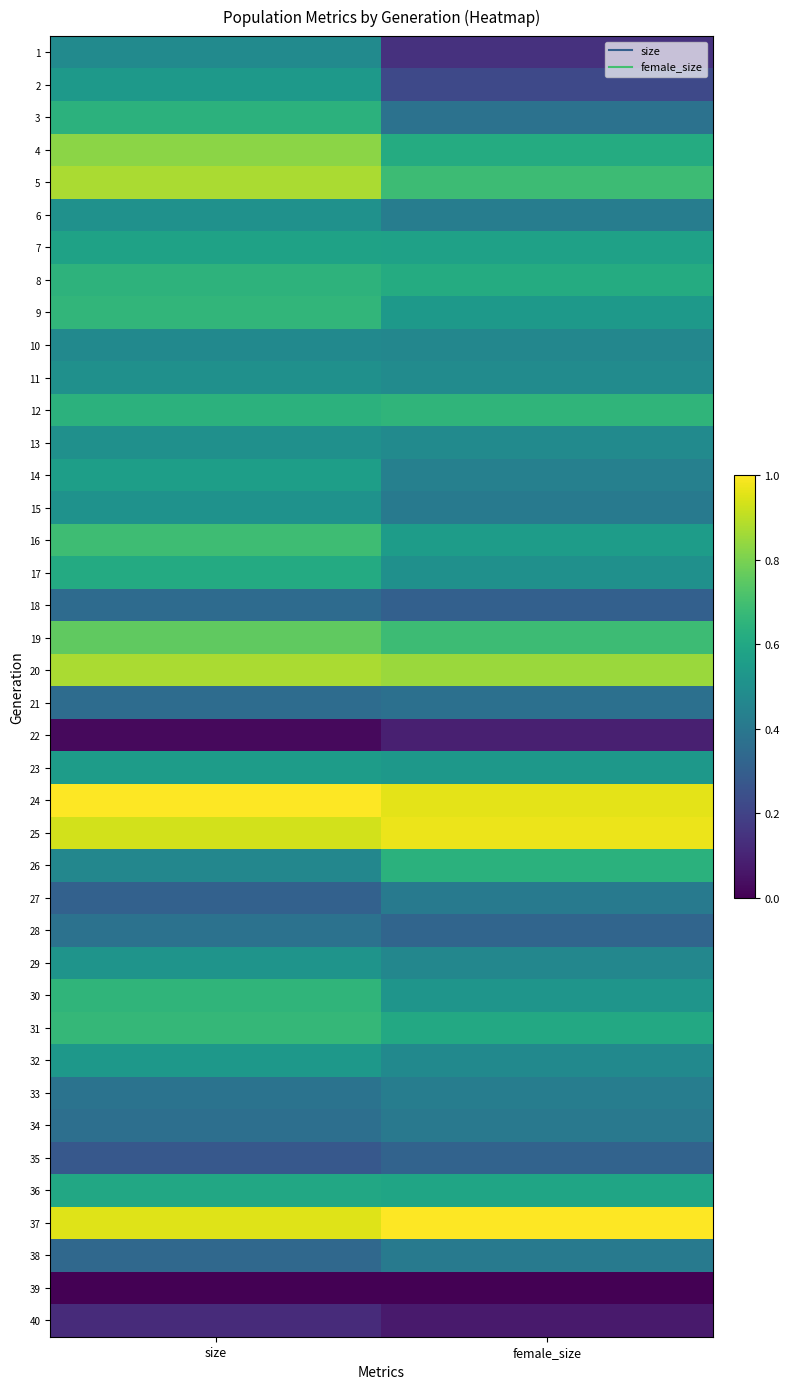

How many distinct data groups are displayed?

40